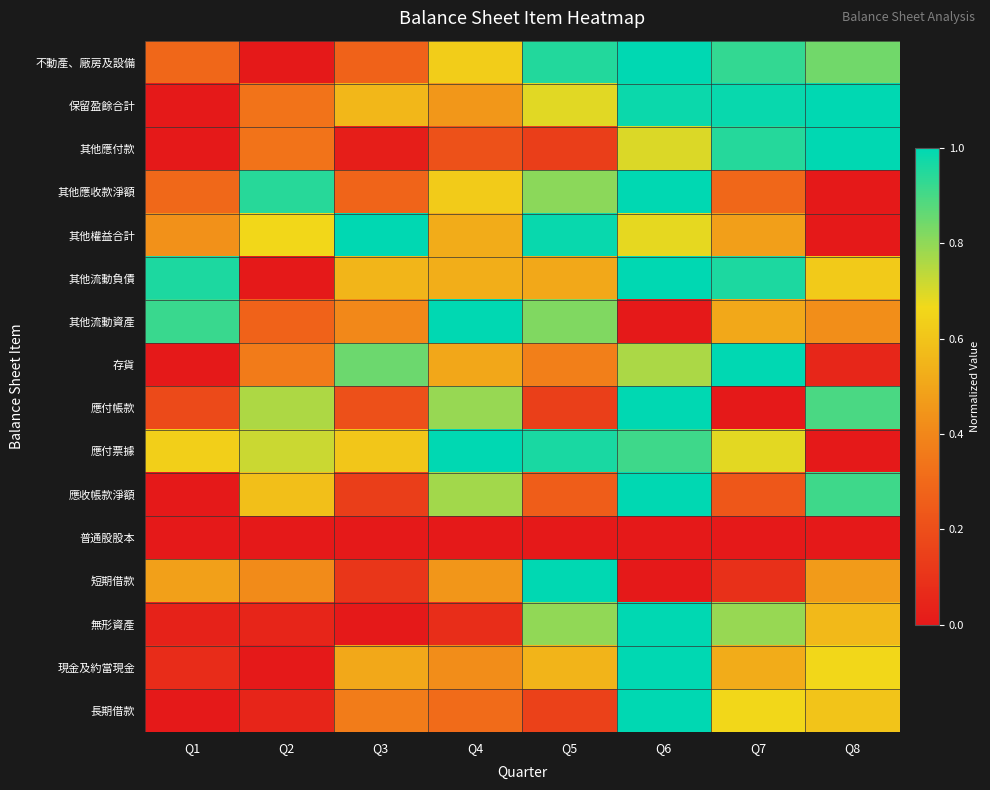

What is the maximum value shown in the chart?

1.0